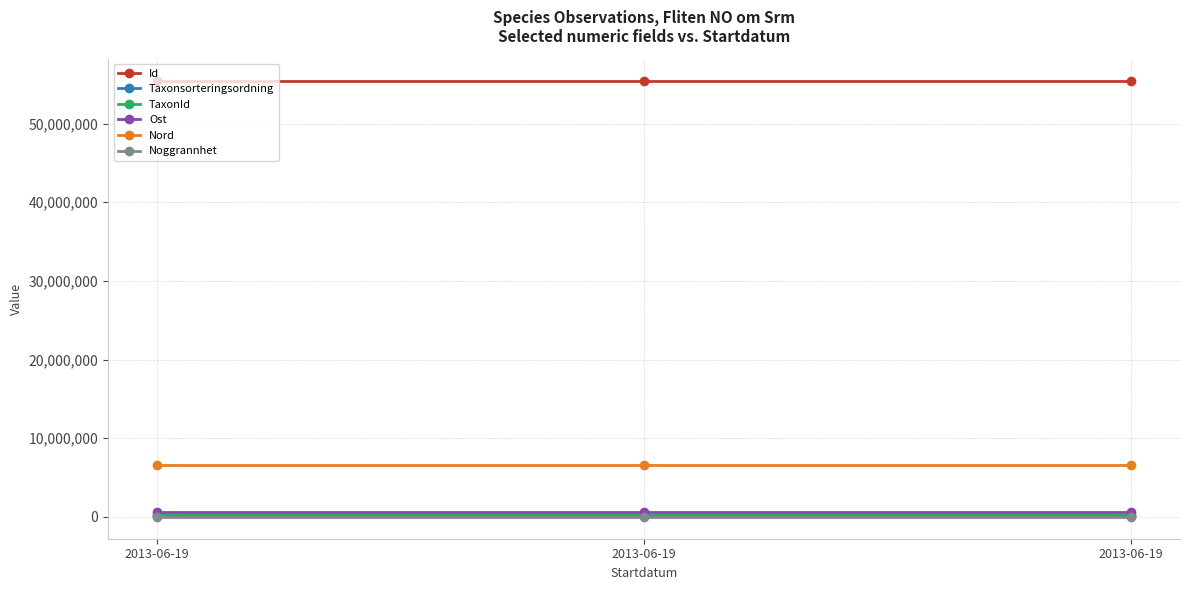

What are all the series names shown in the legend?

Id, Taxonsorteringsordning, TaxonId, Ost, Nord, Noggrannhet